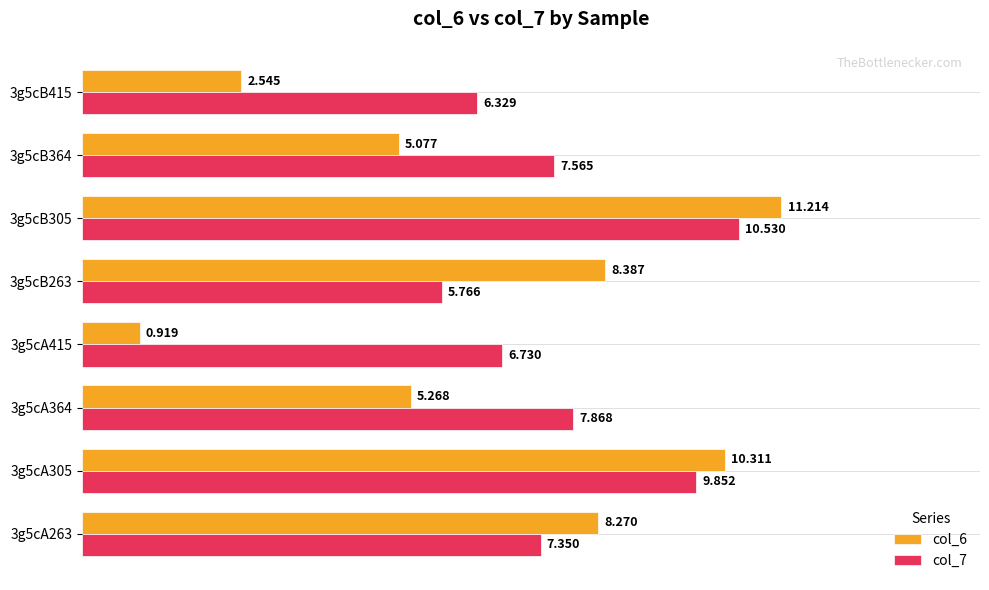

Is the value of col_6 at 3g5cB364 greater than the value of col_7 at 3g5cA305?

No